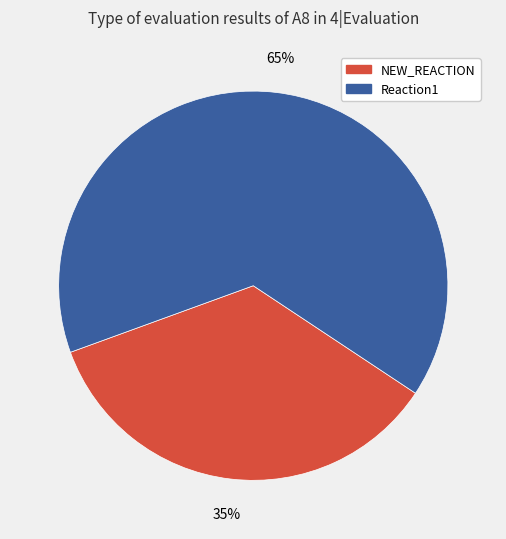

Is there any slice that represents more than half of the pie?

Yes